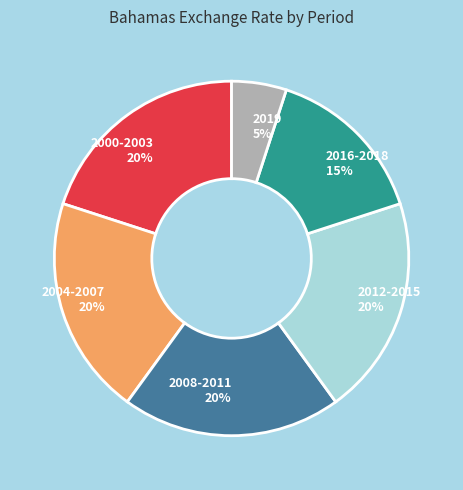

How many segments does this pie chart have?

6